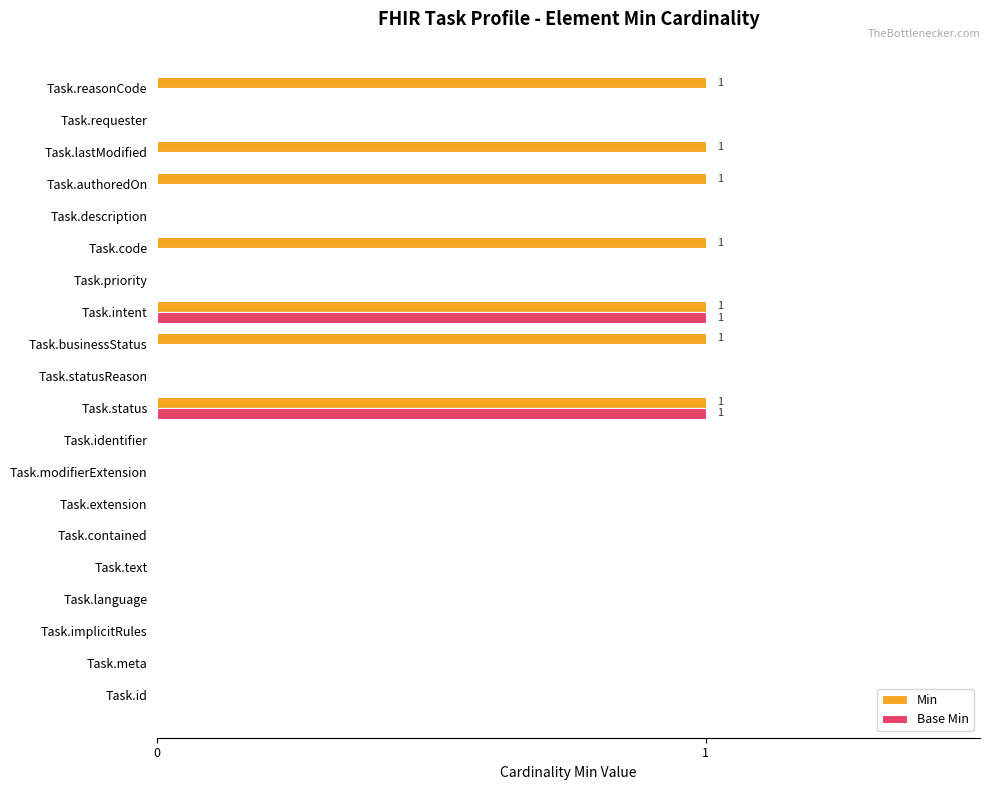

Which series changed the most between Task.contained and Task.lastModified?

Min